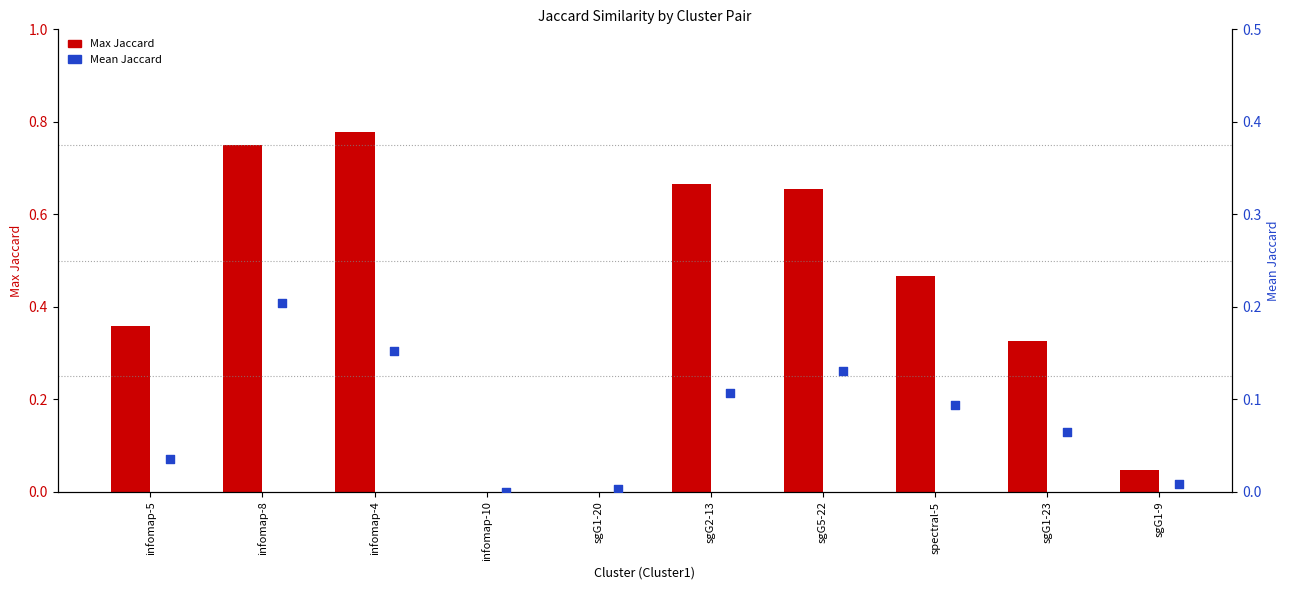

Which series has the largest total across all categories?

Max Jaccard